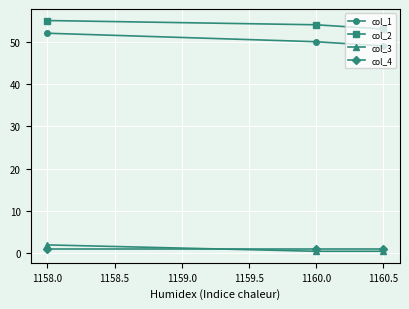

At which label is col_1 closest to 50?

1160.0